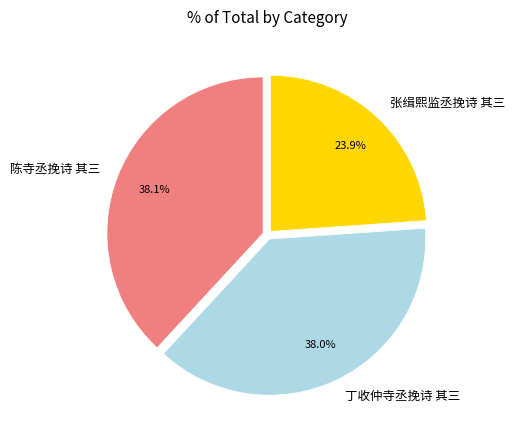

To the nearest percent, what is the average slice percentage?

33%